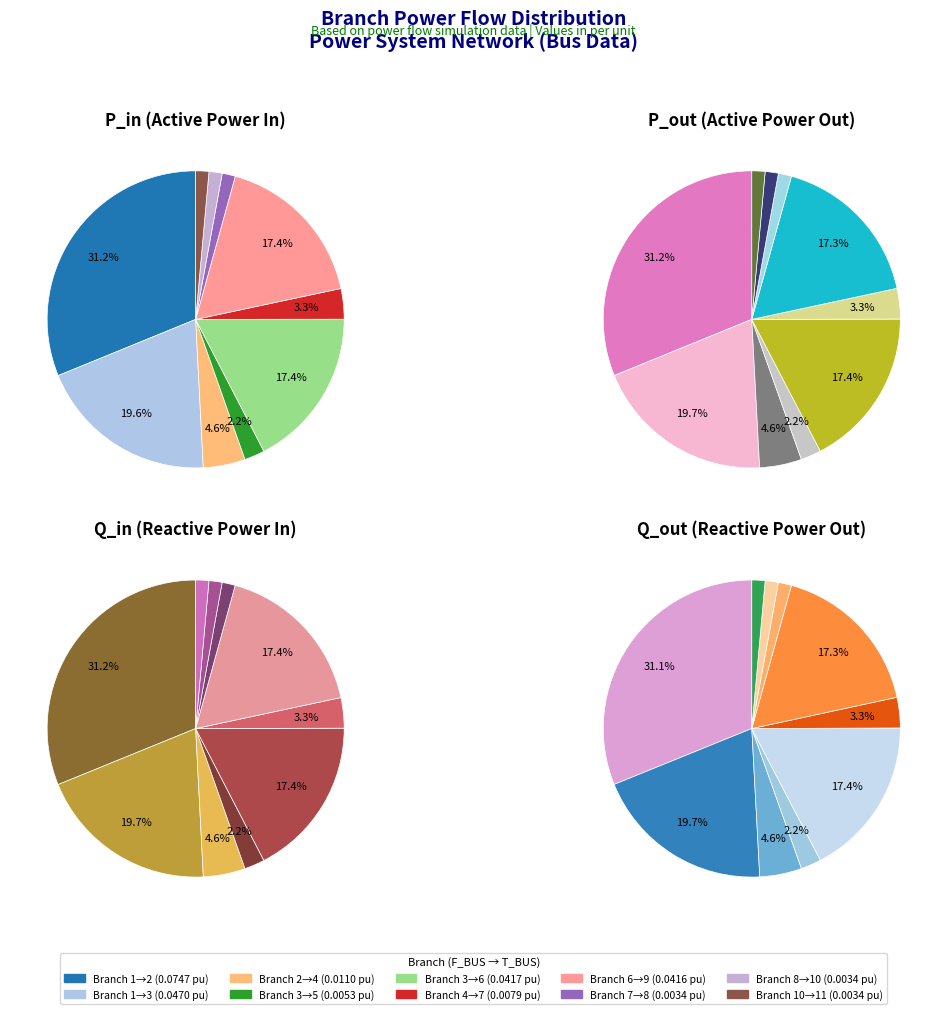

Is it true that values_q_in is 1% of the pie?

False